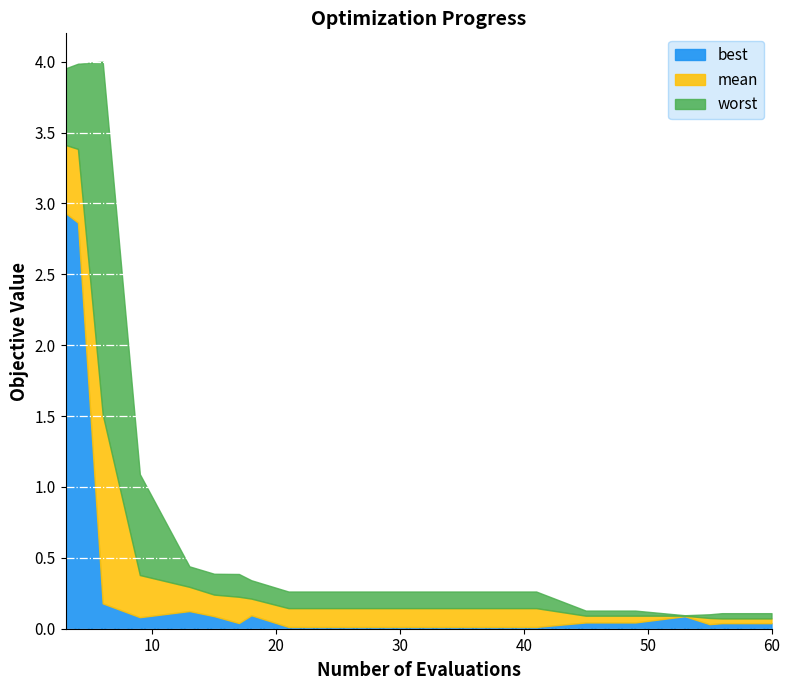

True or false: worst and mean cross at least once.

False